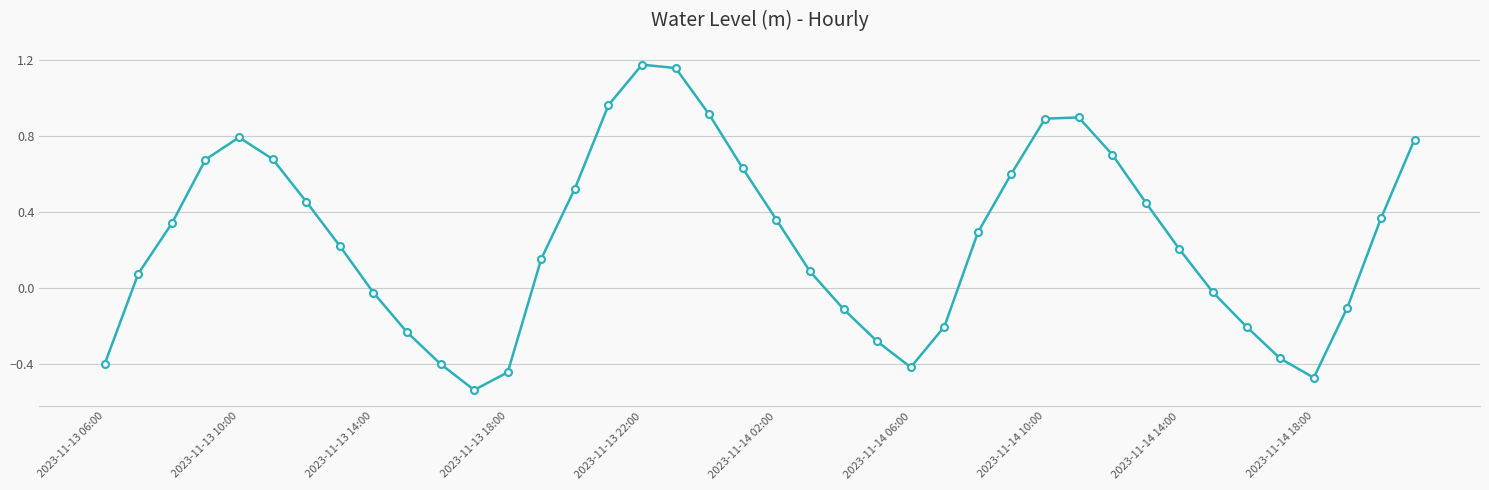

What is the difference between the maximum and minimum values?

1.7